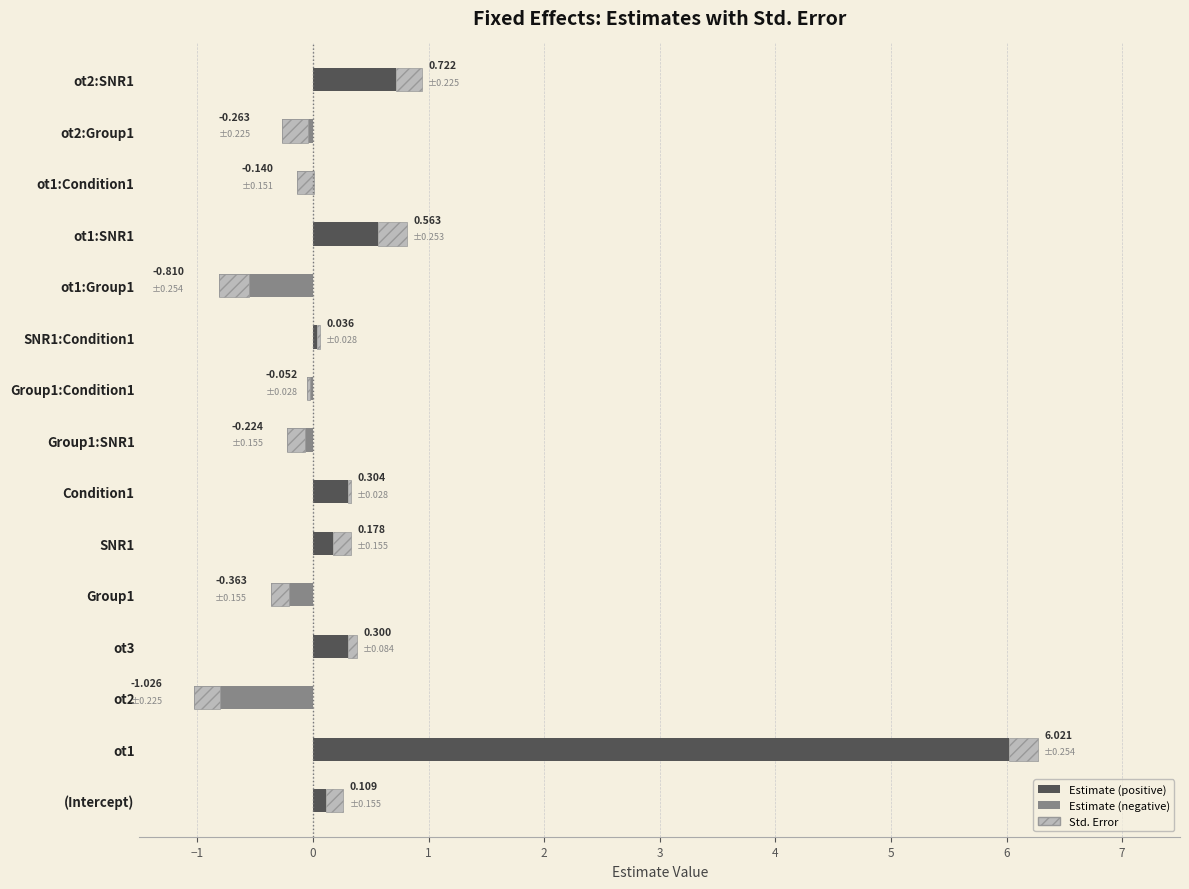

What is the average value of the estimate (negative) series?

-0.2